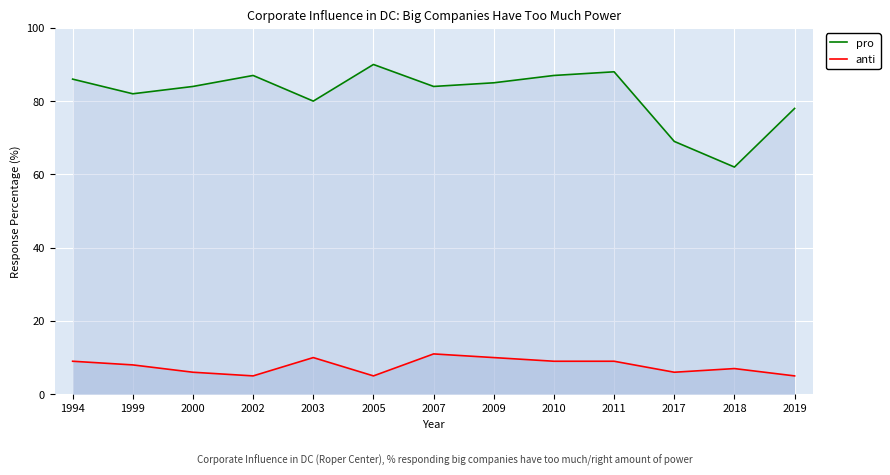

Where is pro nearest to the value 76?

2019